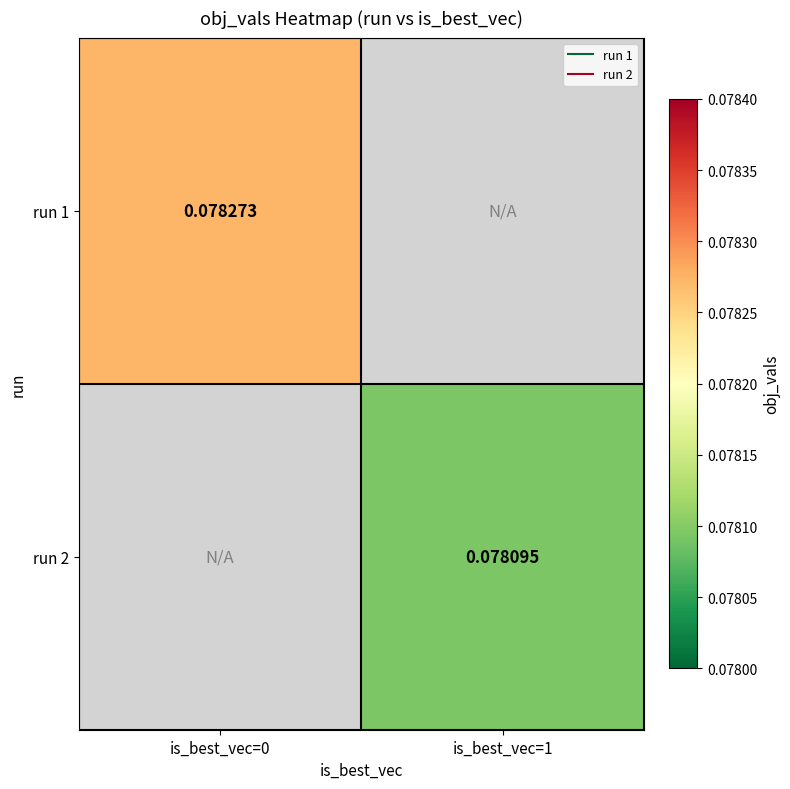

True or false: run 1 has a value of 0.1 at is_best_vec=0.

True